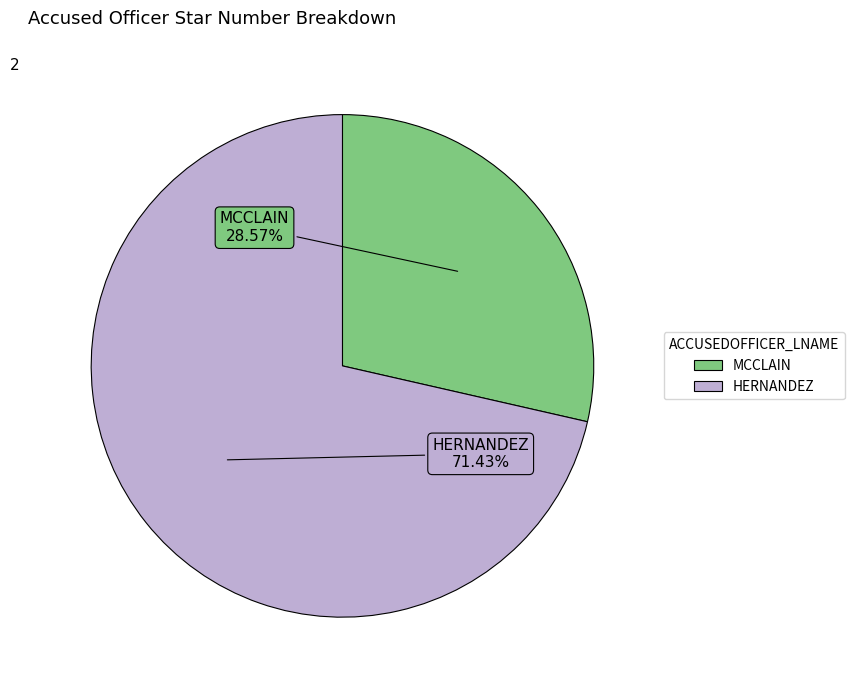

Is it true that MCCLAIN is 29% of the pie?

True